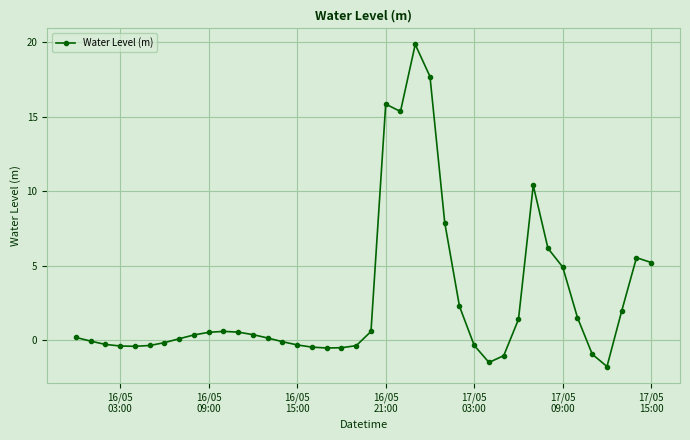

What is the value of the 24th point from the left?

19.9